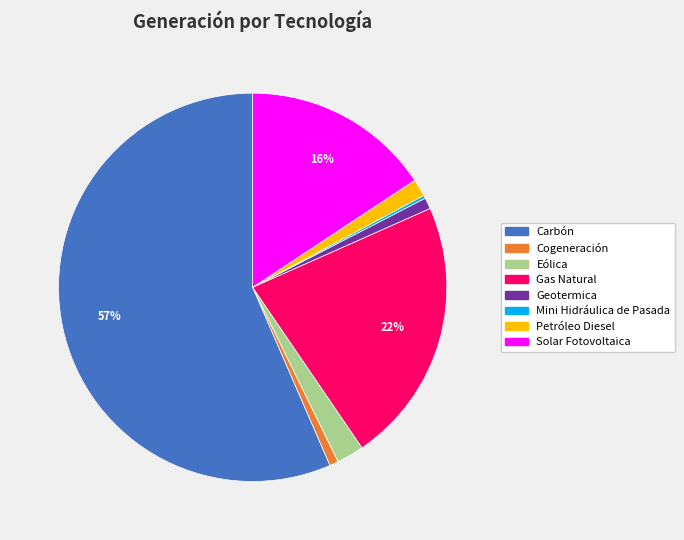

To the nearest percent, what is the average slice percentage?

12%